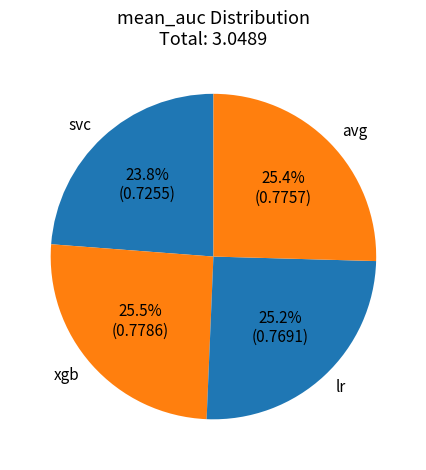

Combined, do avg and lr account for over 50%?

Yes